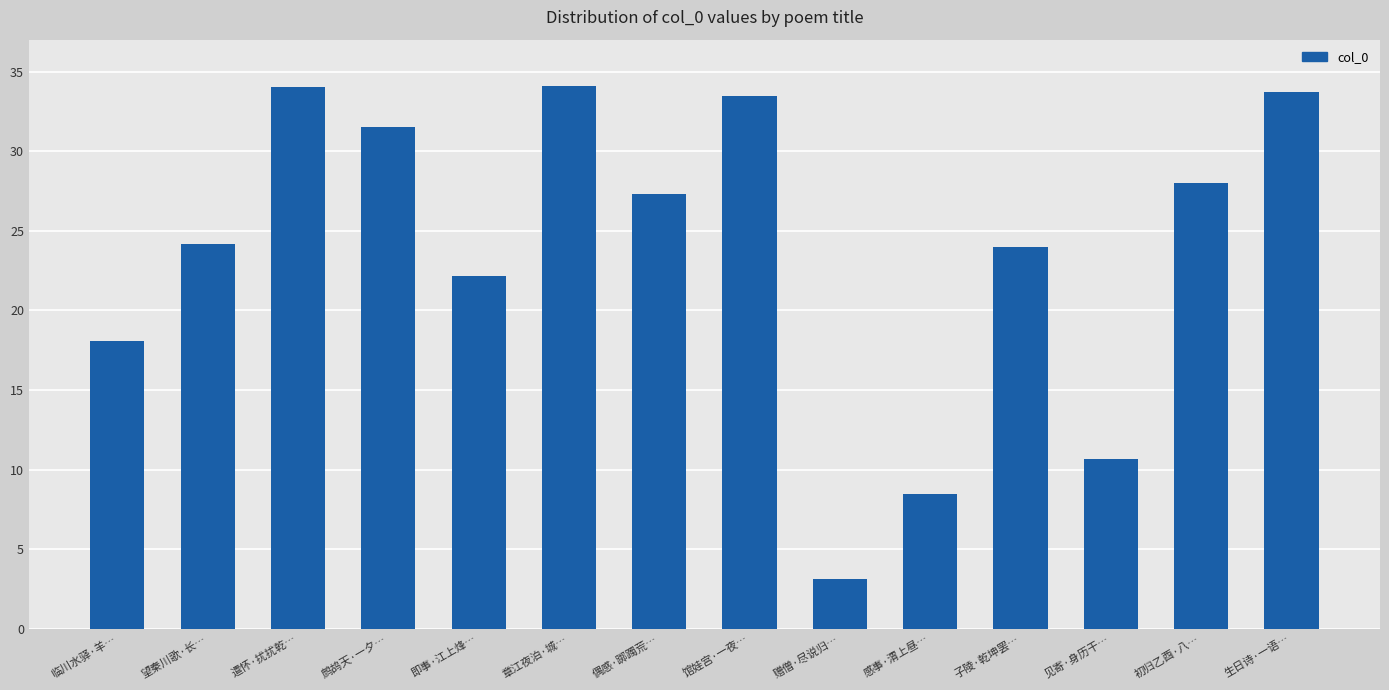

List the labels in order of value, largest first.

章江夜泊·城…, 遣怀·扰扰乾…, 生日诗·一语…, 馆娃宫·一夜…, 鹧鸪天·一夕…, 初归乙酉·八…, 偶感·踯躅荒…, 望秦川歌·长…, 子陵·乾坤罢…, 即事·江上烽…, 临川水驿·羊…, 见寄·身历干…, 感事·渭上昼…, 赠僧·尽说归…